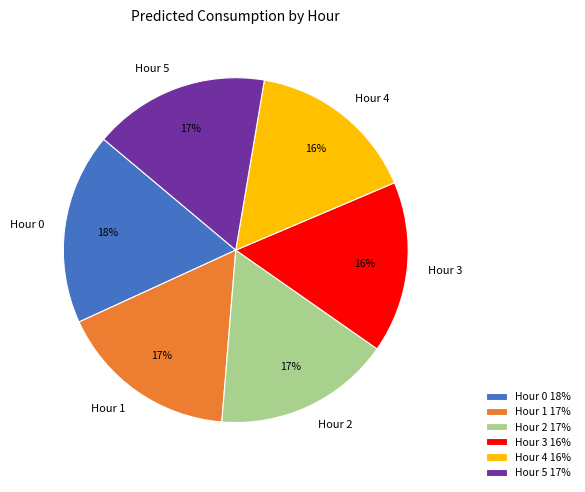

To the nearest percent, what portion does Hour 1 represent?

17%